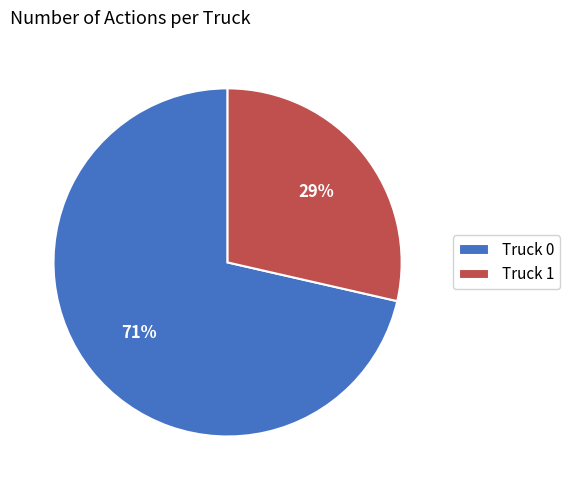

To the nearest percent, what portion does Truck 1 represent?

29%